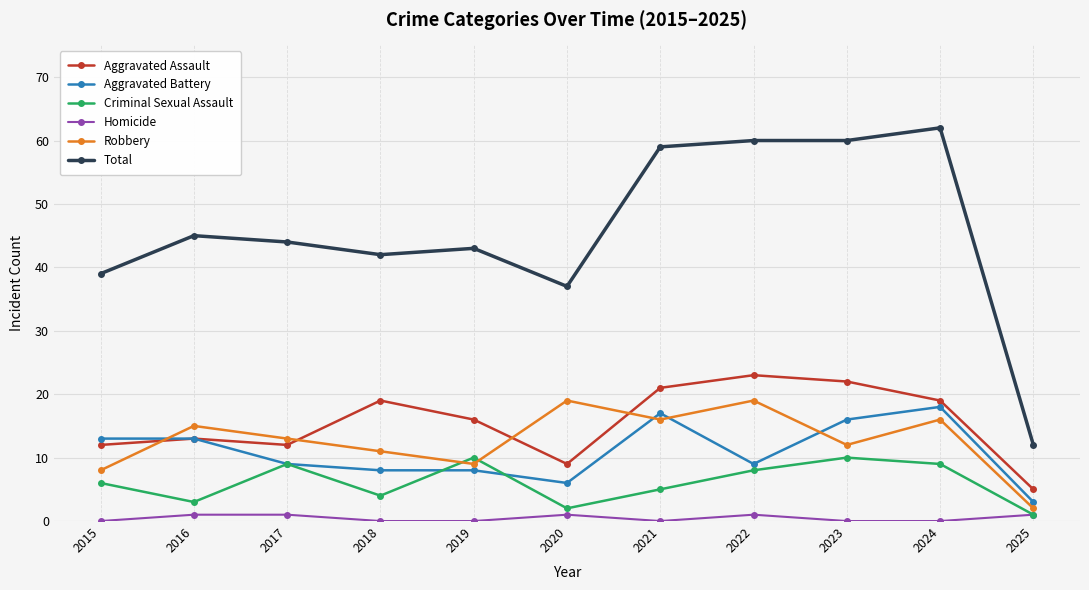

How many interior local peaks does the Robbery series have?

4